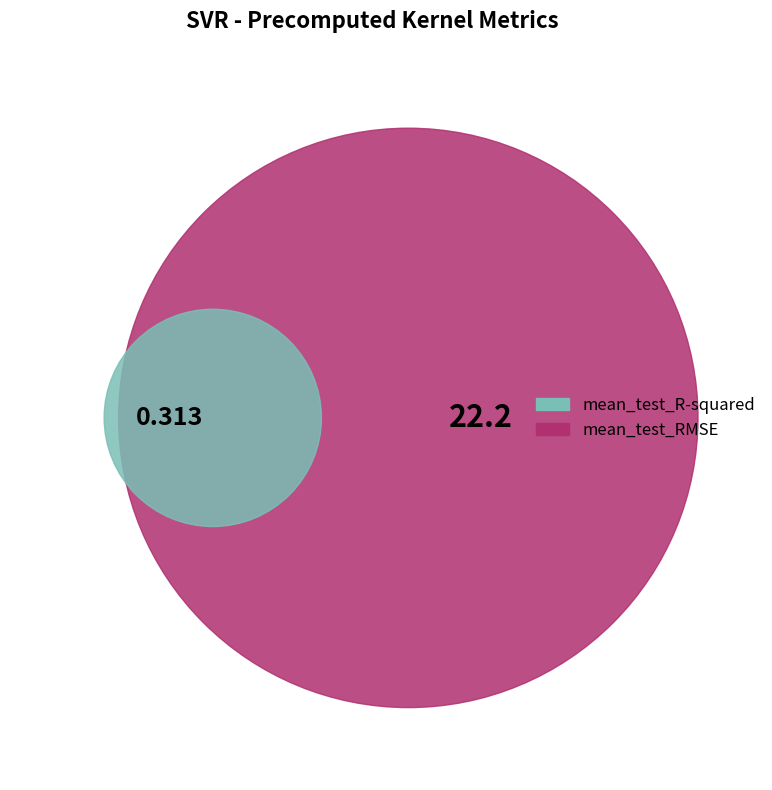

Combined, what portion of the pie is mean_test_RMSE and mean_test_R-squared?

100.0%